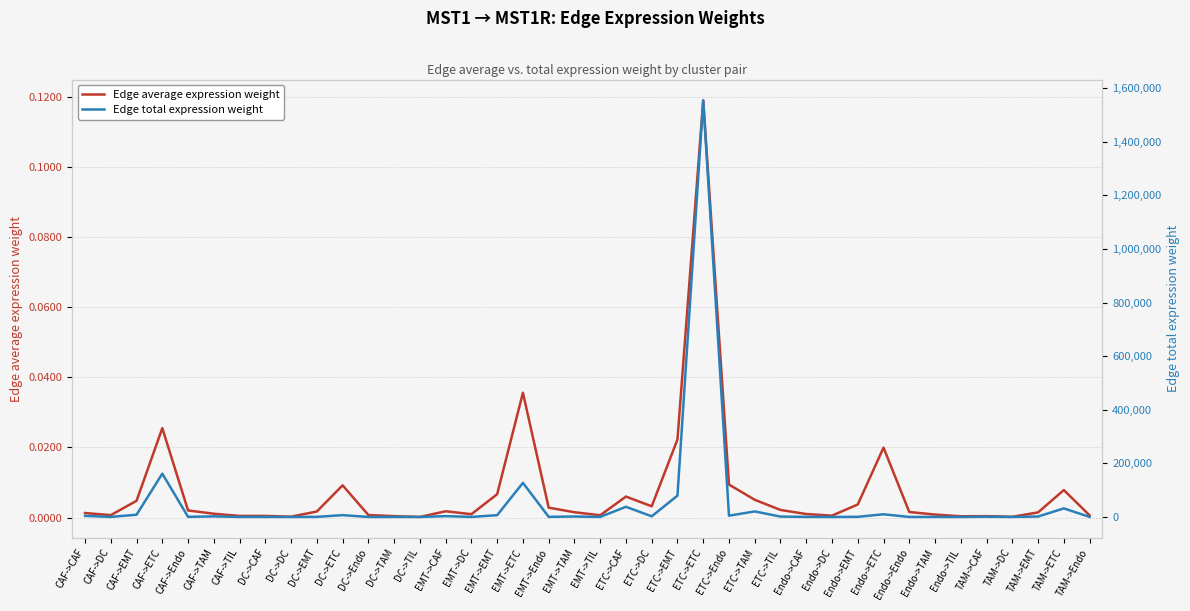

Reading left to right, list all the values displayed in this chart.

Edge average expression weight: CAF->CAF=0.0	CAF->DC=0.0	CAF->EMT=0.0	CAF->ETC=0.0	CAF->Endo=0.0	CAF->TAM=0.0	CAF->TIL=0.0	DC->CAF=0.0	DC->DC=0.0	DC->EMT=0.0	DC->ETC=0.0	DC->Endo=0.0	DC->TAM=0.0	DC->TIL=0.0	EMT->CAF=0.0	EMT->DC=0.0	EMT->EMT=0.0	EMT->ETC=0.0	EMT->Endo=0.0	EMT->TAM=0.0	EMT->TIL=0.0	ETC->CAF=0.0	ETC->DC=0.0	ETC->EMT=0.0	ETC->ETC=0.1	ETC->Endo=0.0	ETC->TAM=0.0	ETC->TIL=0.0	Endo->CAF=0.0	Endo->DC=0.0	Endo->EMT=0.0	Endo->ETC=0.0	Endo->Endo=0.0	Endo->TAM=0.0	Endo->TIL=0.0	TAM->CAF=0.0	TAM->DC=0.0	TAM->EMT=0.0	TAM->ETC=0.0	TAM->Endo=0.0
Edge total expression weight: CAF->CAF=3939.2	CAF->DC=245.4	CAF->EMT=8267.9	CAF->ETC=161542.1	CAF->Endo=488.1	CAF->TAM=2144.1	CAF->TIL=140.5	DC->CAF=165.2	DC->DC=10.3	DC->EMT=346.7	DC->ETC=6774.5	DC->Endo=20.5	DC->TAM=89.9	DC->TIL=5.9	EMT->CAF=3102.1	EMT->DC=193.3	EMT->EMT=6511.1	EMT->ETC=127215.8	EMT->Endo=384.4	EMT->TAM=1688.5	EMT->TIL=110.7	ETC->CAF=37906.6	ETC->DC=2361.9	ETC->EMT=79561.7	ETC->ETC=1554509.9	ETC->Endo=4696.8	ETC->TAM=20632.8	ETC->TIL=1352.5	Endo->CAF=242.5	Endo->DC=15.1	Endo->EMT=509.1	Endo->ETC=9946.1	Endo->Endo=30.1	Endo->TAM=132.0	Endo->TIL=8.7	TAM->CAF=779.1	TAM->DC=48.5	TAM->EMT=1635.2	TAM->ETC=31948.5	TAM->Endo=96.5